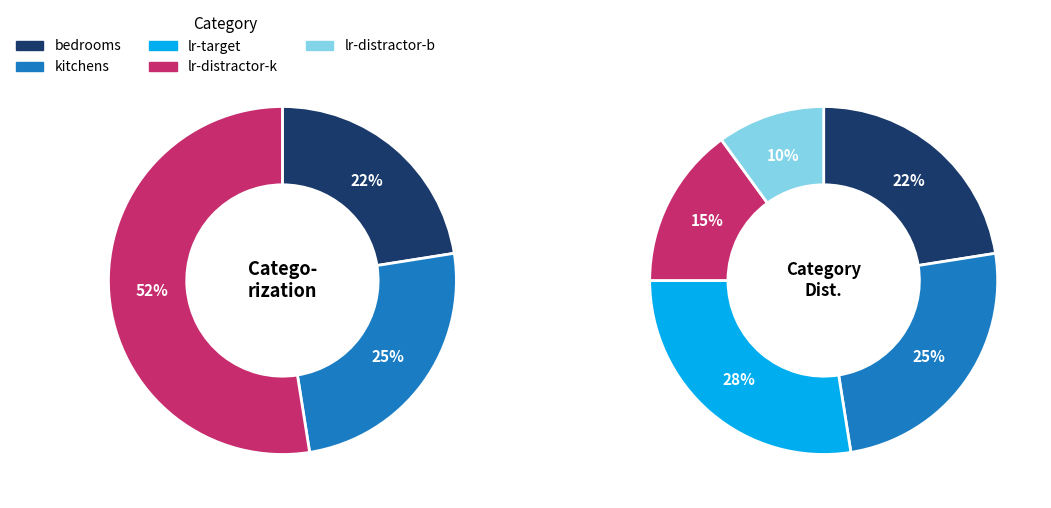

How much of the chart is everything except bedrooms?

77.5%